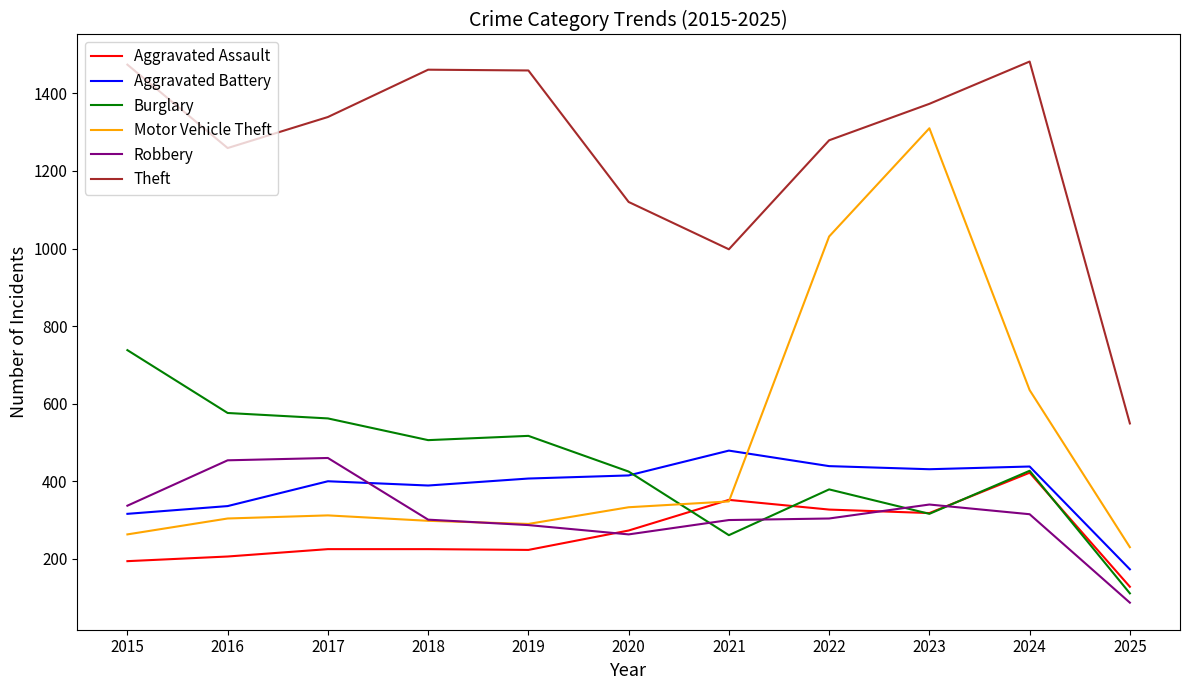

What is the minimum value shown in the chart?

87